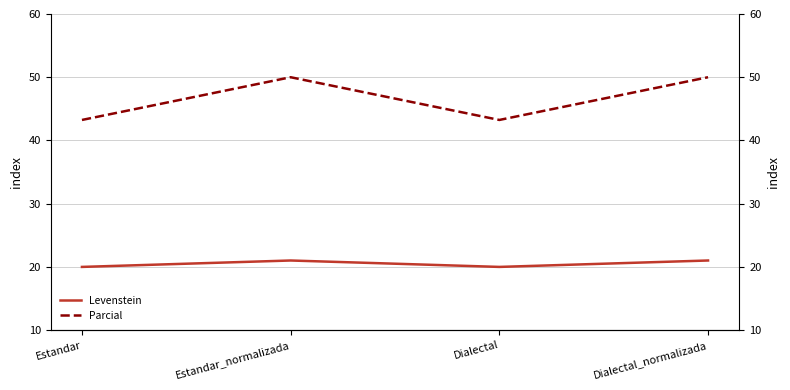

What is the value of the Levenstein point at the 2nd from the left?

21.0